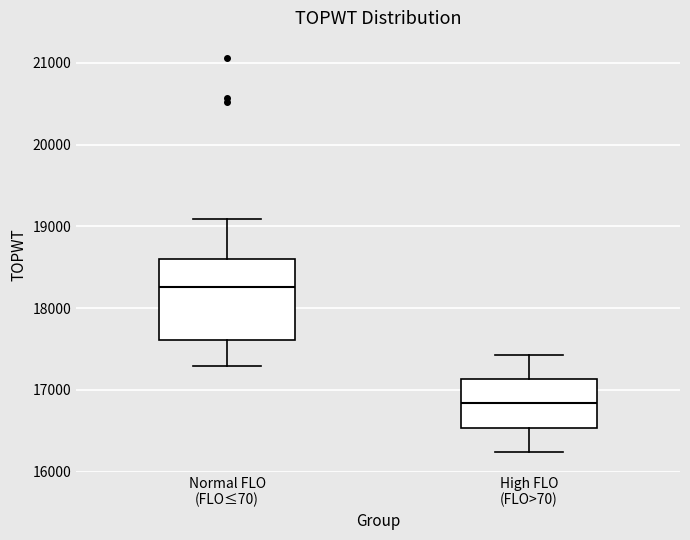

Reading left to right, transcribe this box plot: for each box, give where its median line is, the range the box spans, and where its two whiskers end, as read against the y-axis. The values are not printed on the chart, so give them approximately, as read against the axis.

Normal FLO (FLO≤70): median 18300, box 17600 to 18600, whiskers 17300 to 19100
High FLO (FLO>70): median 16800, box 16500 to 17100, whiskers 16200 to 17400